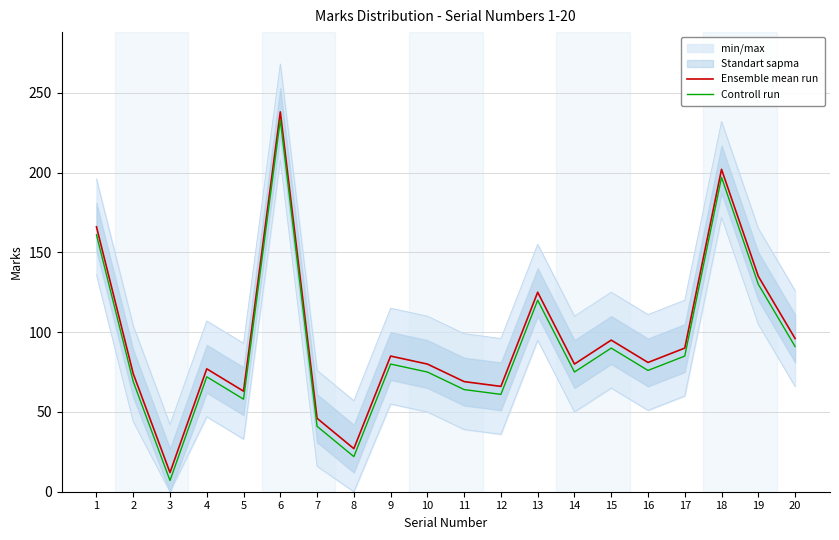

How many interior local peaks does the Controll run series have?

6